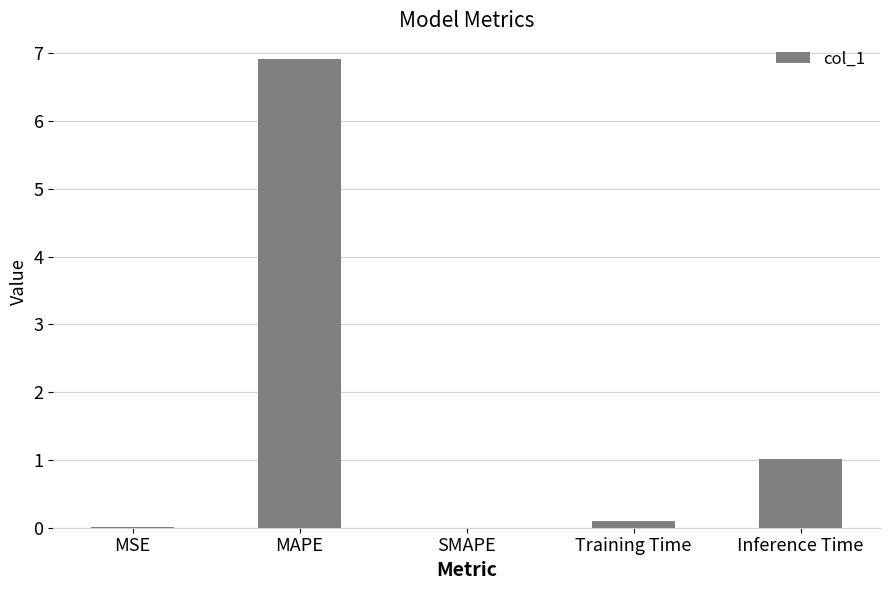

Which category has the highest value across all series?

MAPE